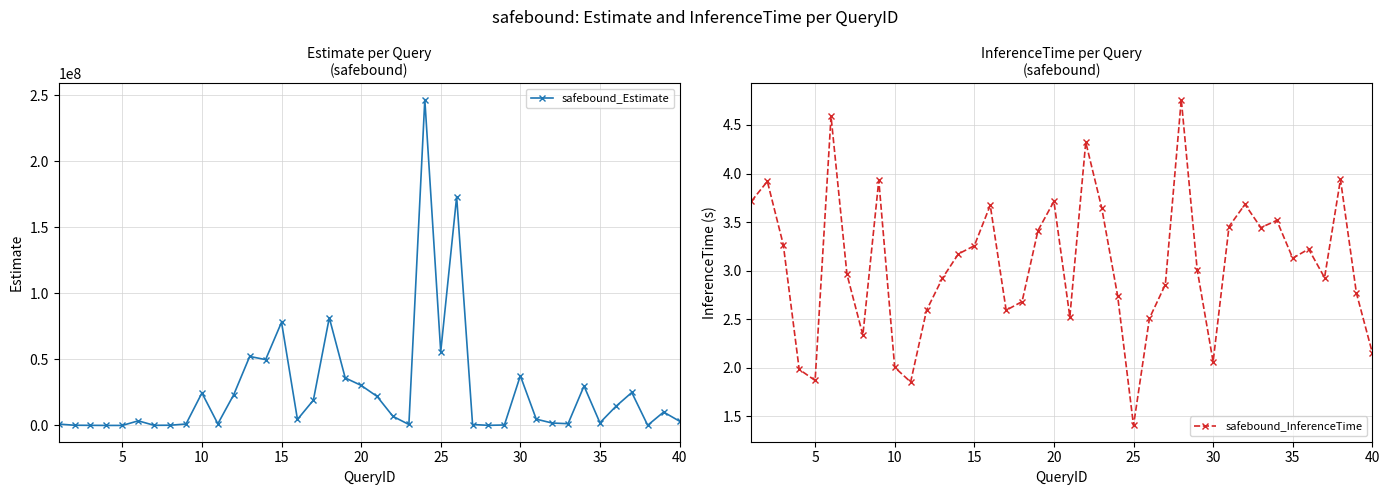

Rank the series by their maximum value, from highest to lowest.

safebound_Estimate, safebound_InferenceTime